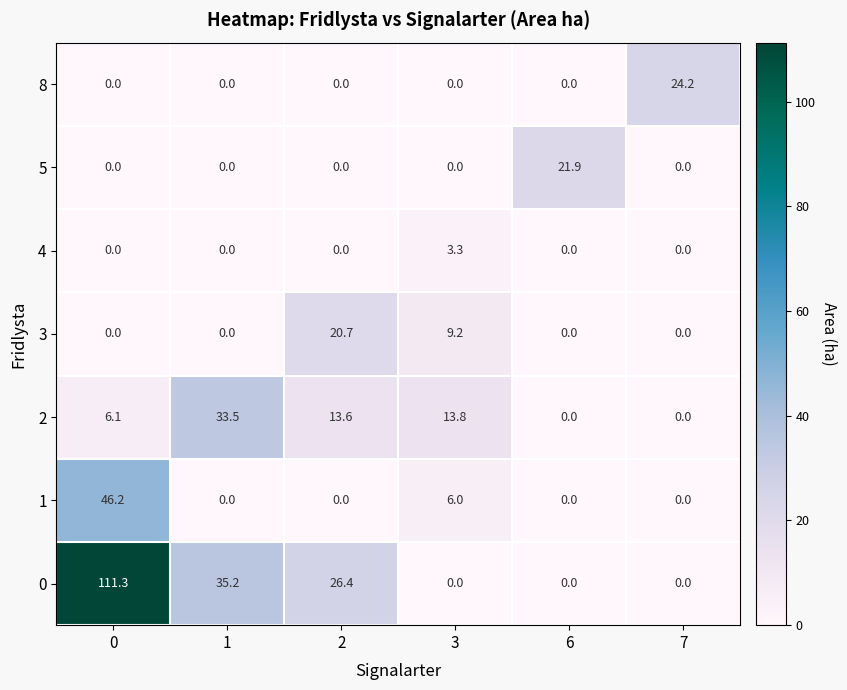

What is the difference between the 0 values at 7 and 0?

111.3